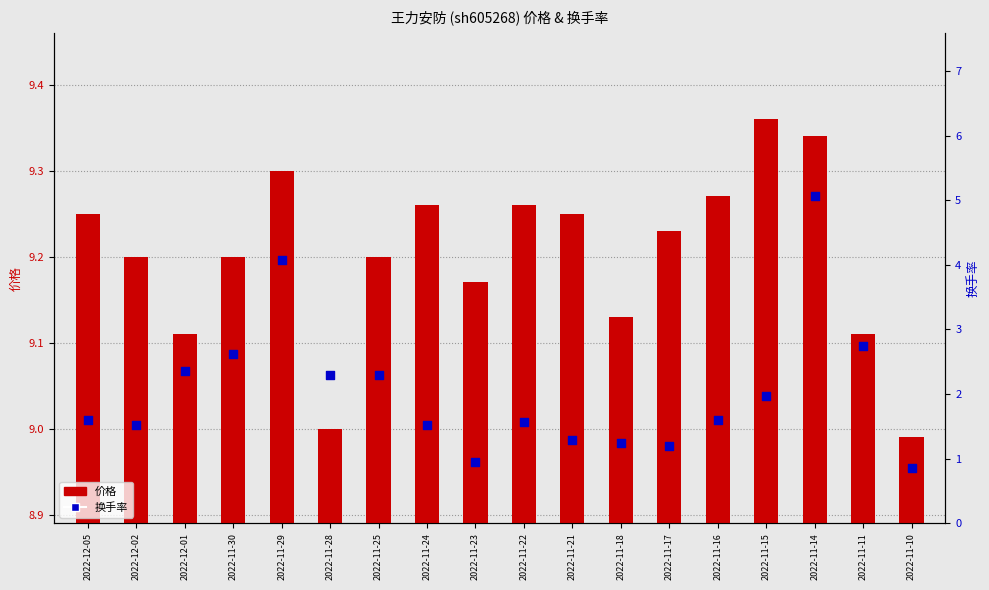

Which series has the largest Y range (max minus min)?

换手率